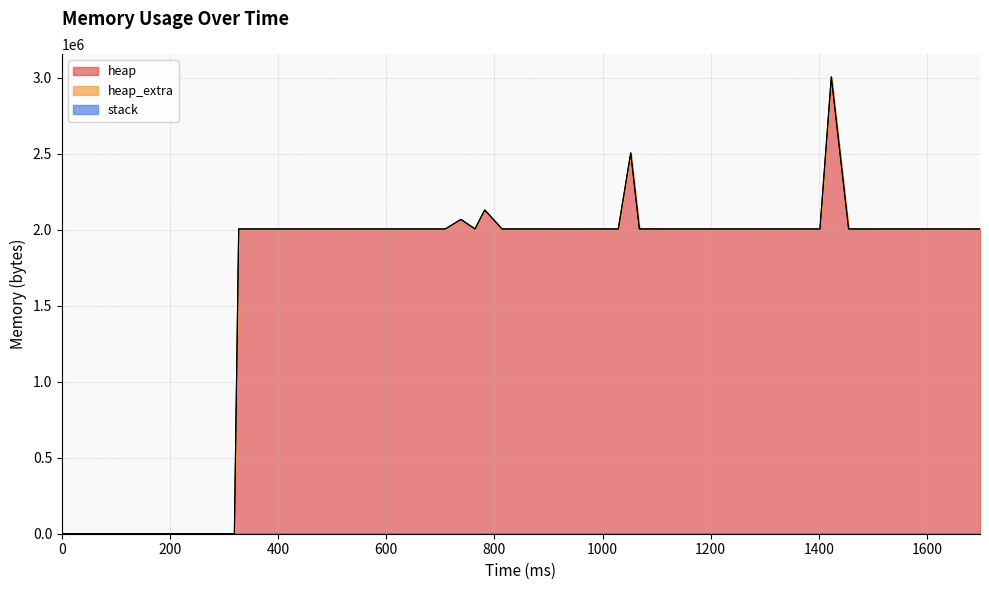

True or false: stack has more than 2 interior local peaks.

False